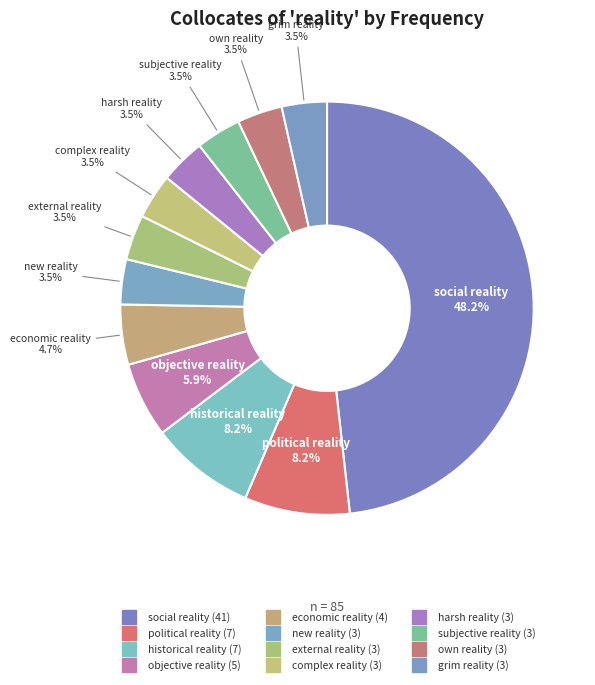

Count the number of slices in the pie.

12